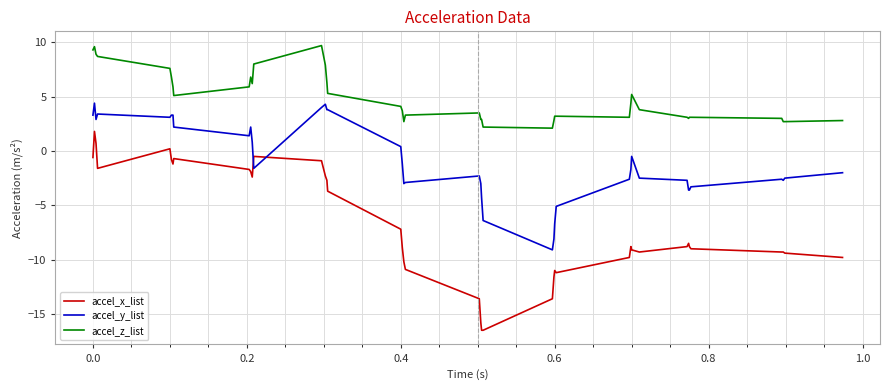

Which series has the largest range (max minus min)?

accel_x_list